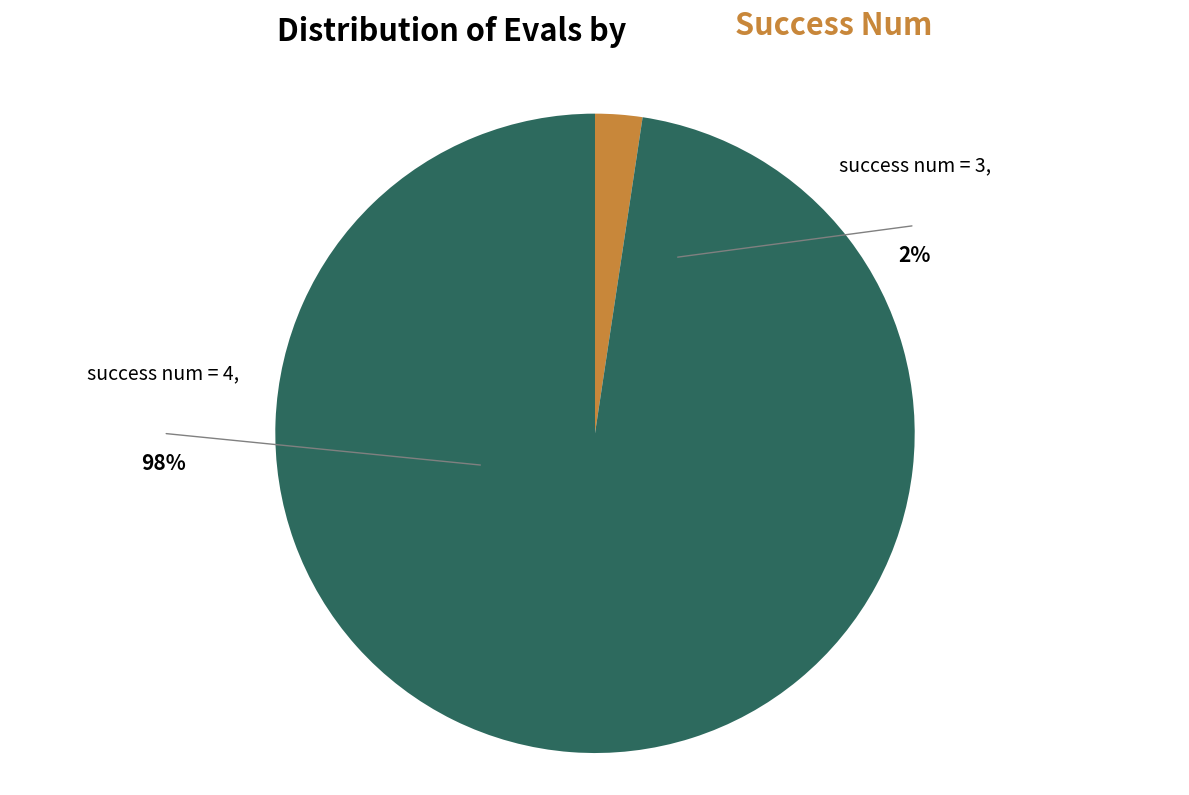

Does 3 account for over 50% of the chart?

No